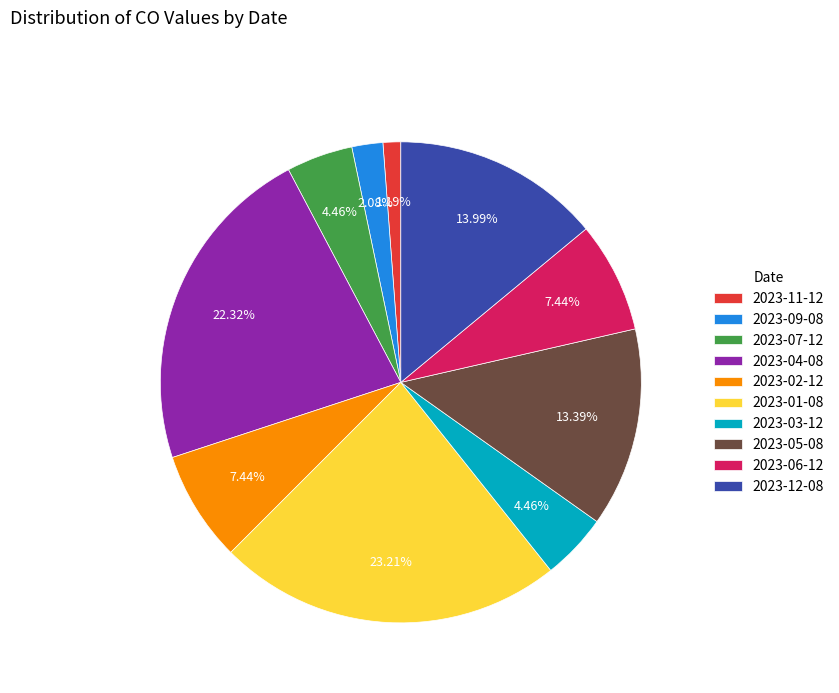

To the nearest percent, what is the combined percentage of 2023-05-08 and 2023-07-12?

18%